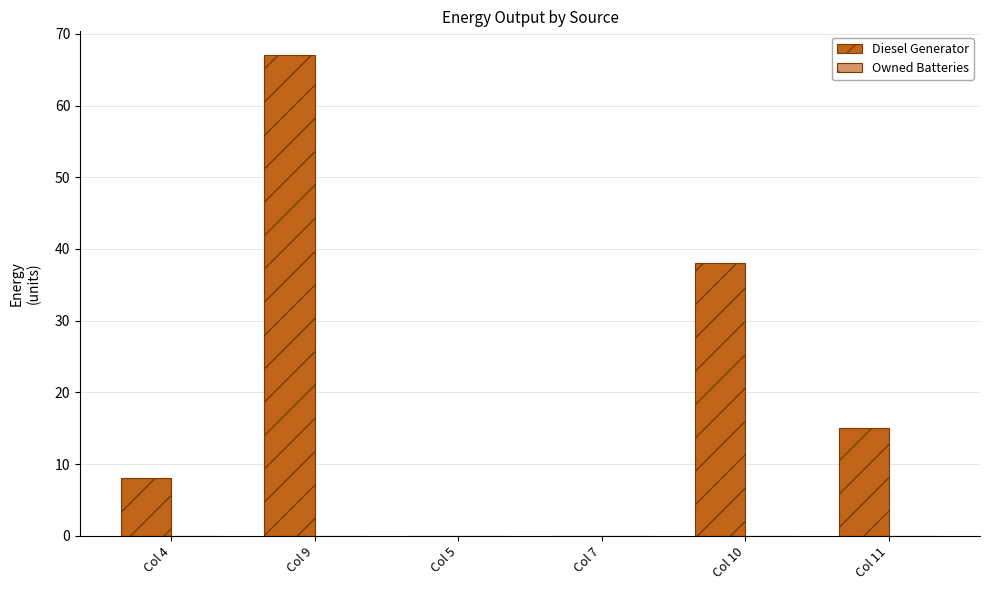

What is the sum of all values?

128.0